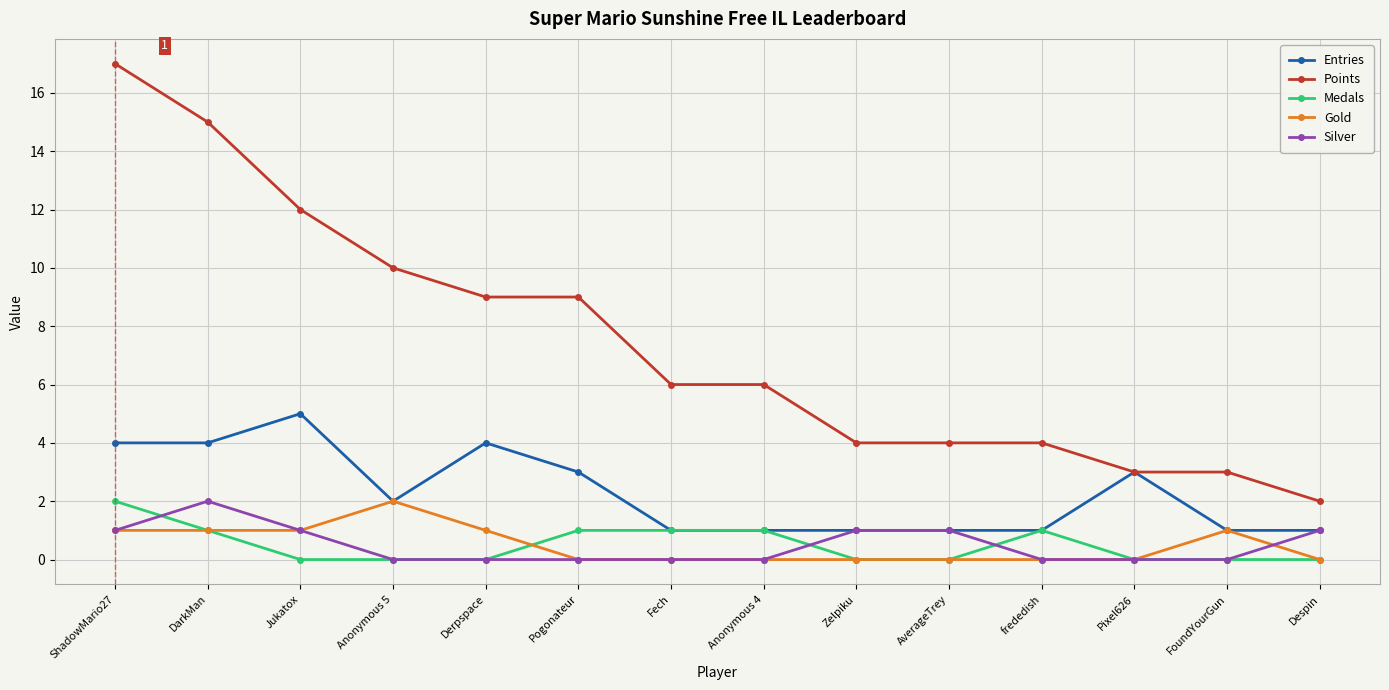

At which category is the sum across all series the highest?

ShadowMario27